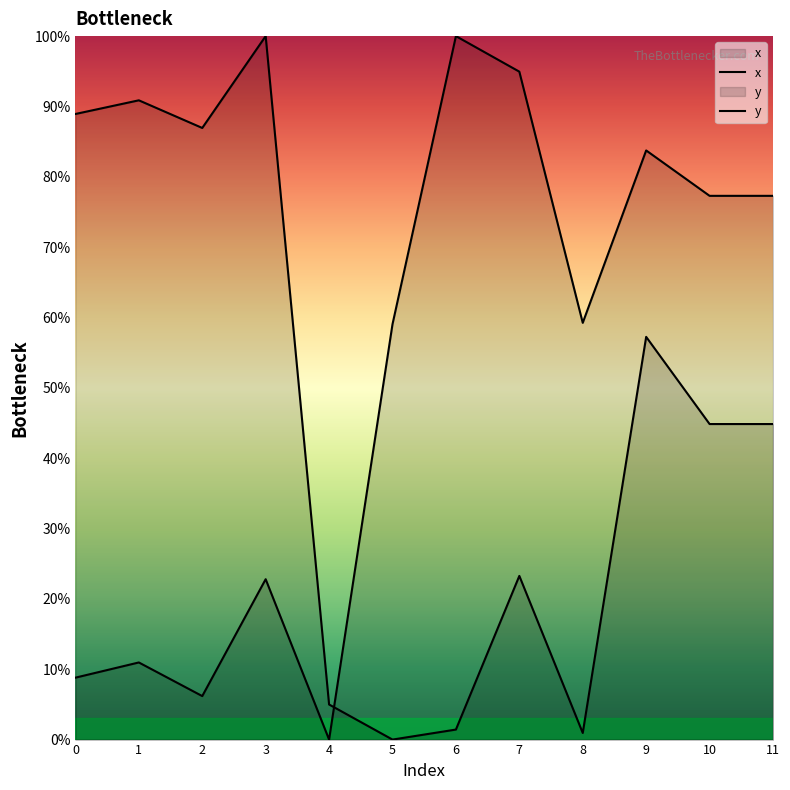

Reading right to left, extract all data points from this chart.

x: 11=77.3	10=77.3	9=83.7	8=59.2	7=94.9	6=100.0	5=59.0	4=0.0	3=22.8	2=6.2	1=11.0	0=8.8
y: 11=44.9	10=44.9	9=57.2	8=0.9	7=23.3	6=1.4	5=0.0	4=5.0	3=100.0	2=86.9	1=90.9	0=88.9